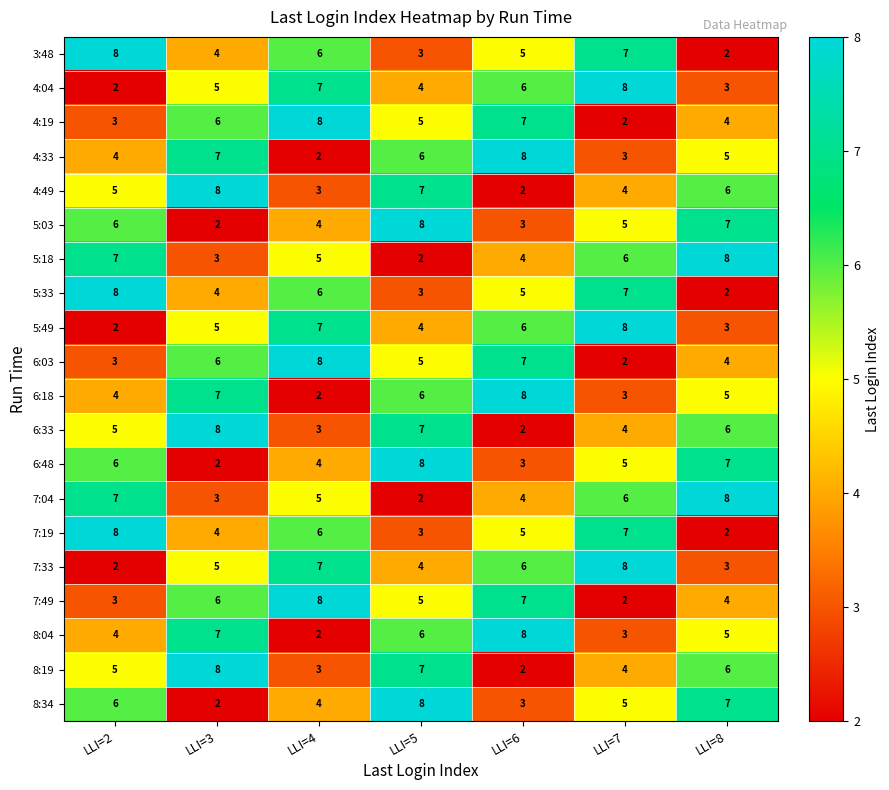

The value of 7:49 at LLI=3 is 6. True or false?

True